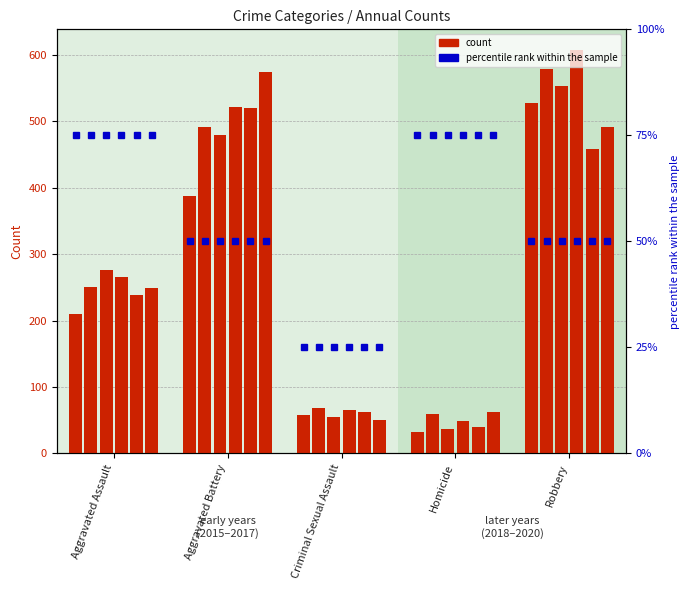

At how many categories does at least one series exceed 314?

2